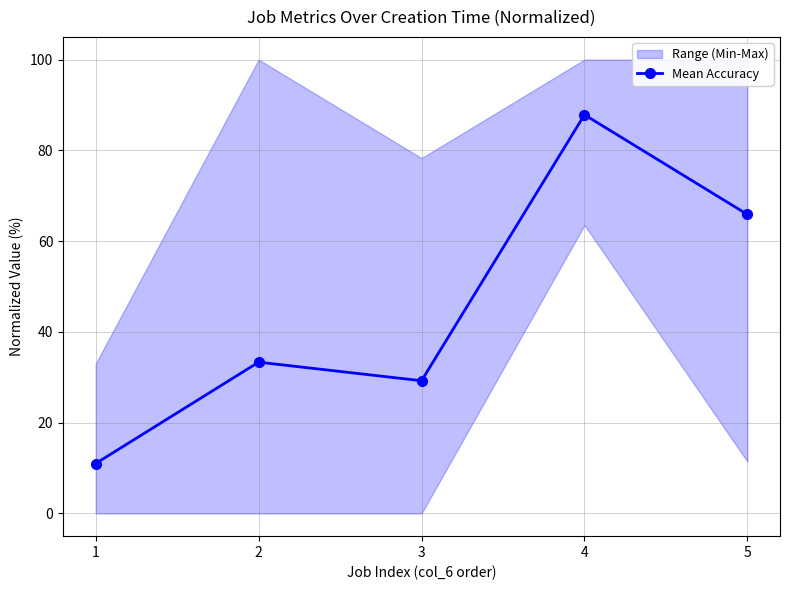

How many interior local valleys (lower than both neighbors) does the data have?

1